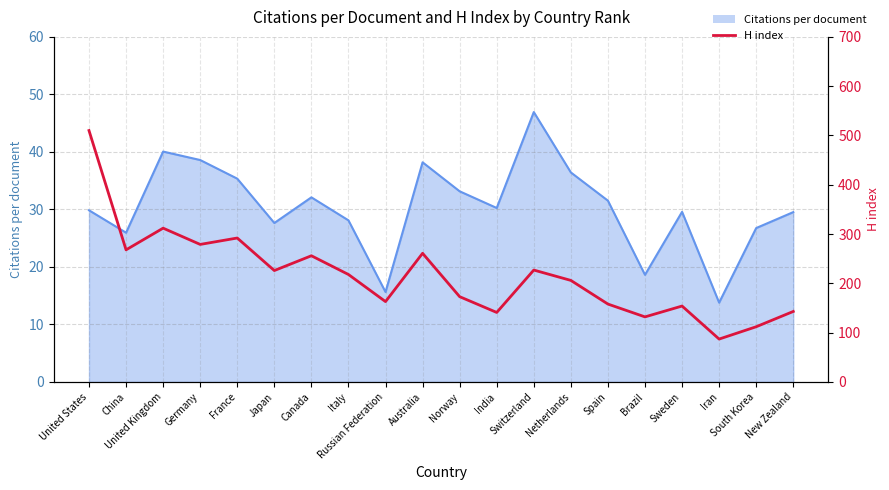

What is the label of the 14th point from the left?

Netherlands